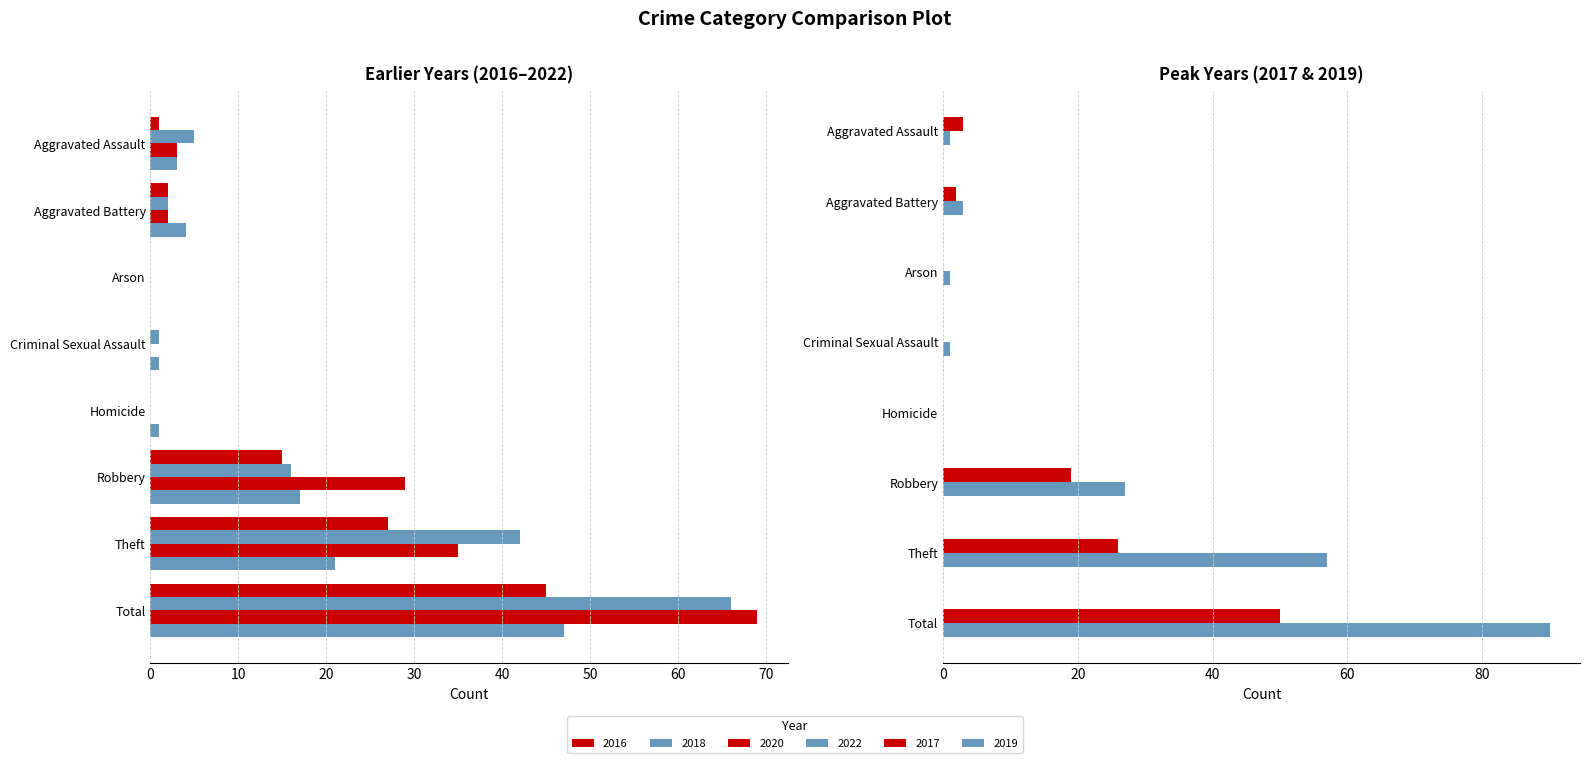

The value of 2020 at Theft is 35. True or false?

True